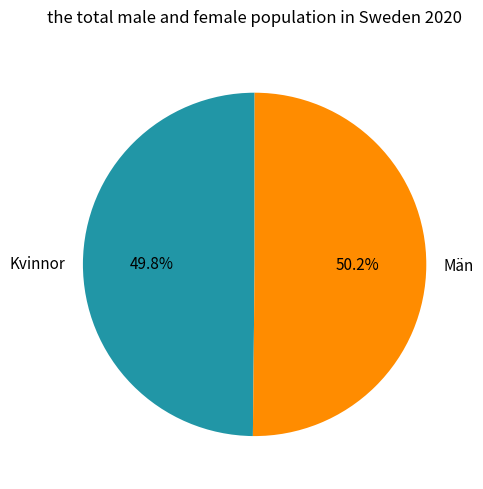

What percentage is NOT represented by Kvinnor?

50.2%